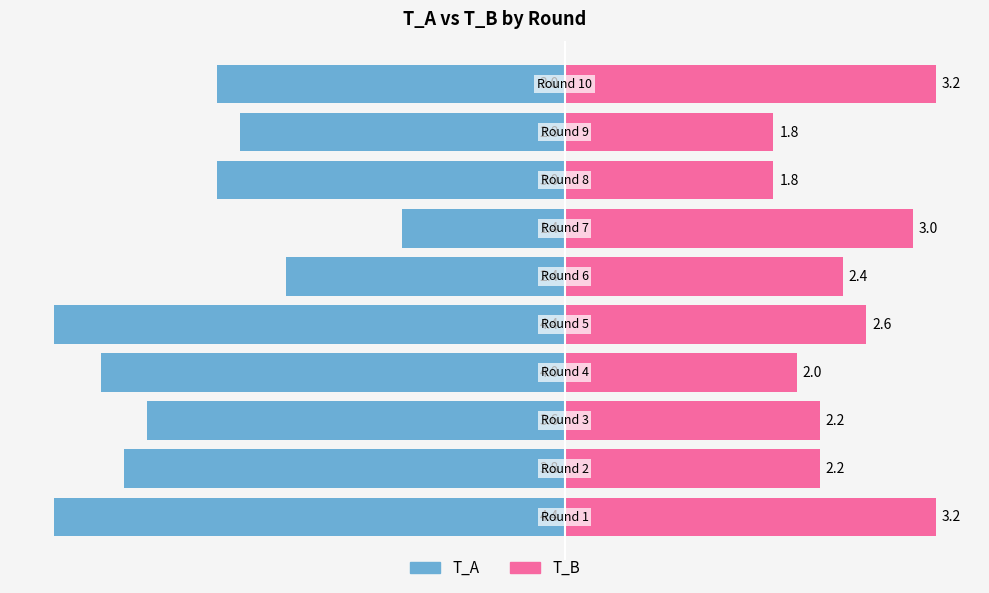

What is the average value of the T_B series?

2.4